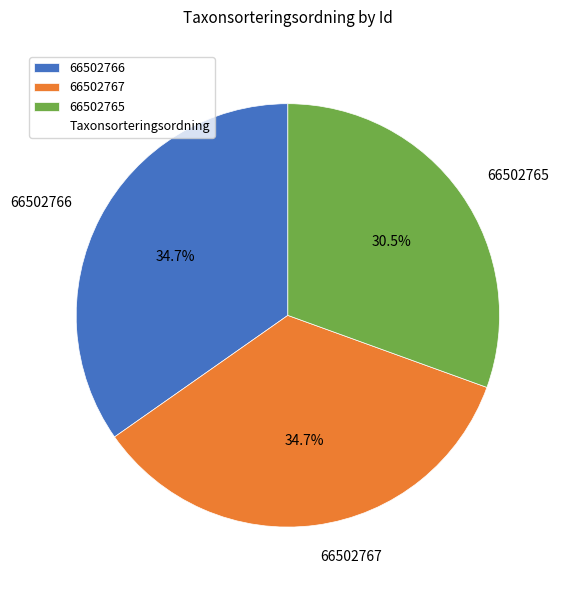

How many slices are in this pie chart?

3